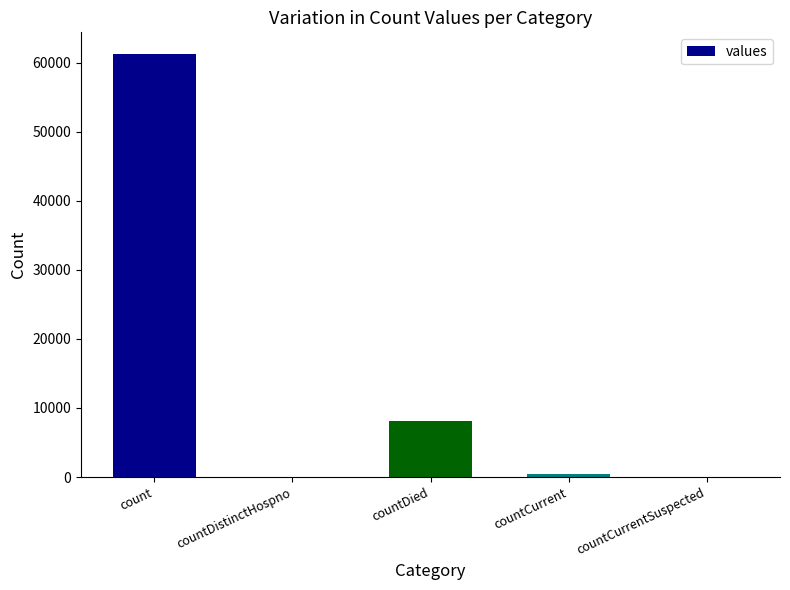

What is the average value?

13968